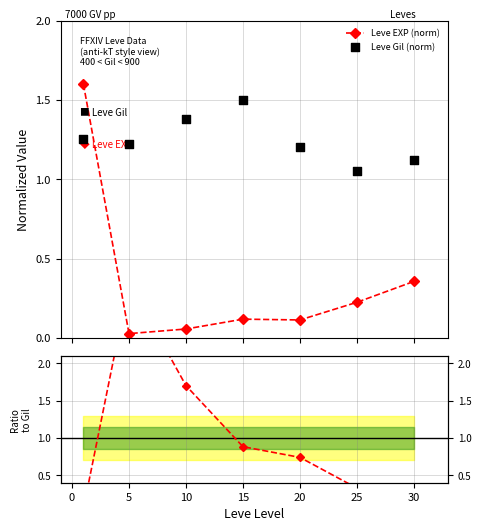

Which series has the widest spread of Y values?

Ratio EXP/Gil